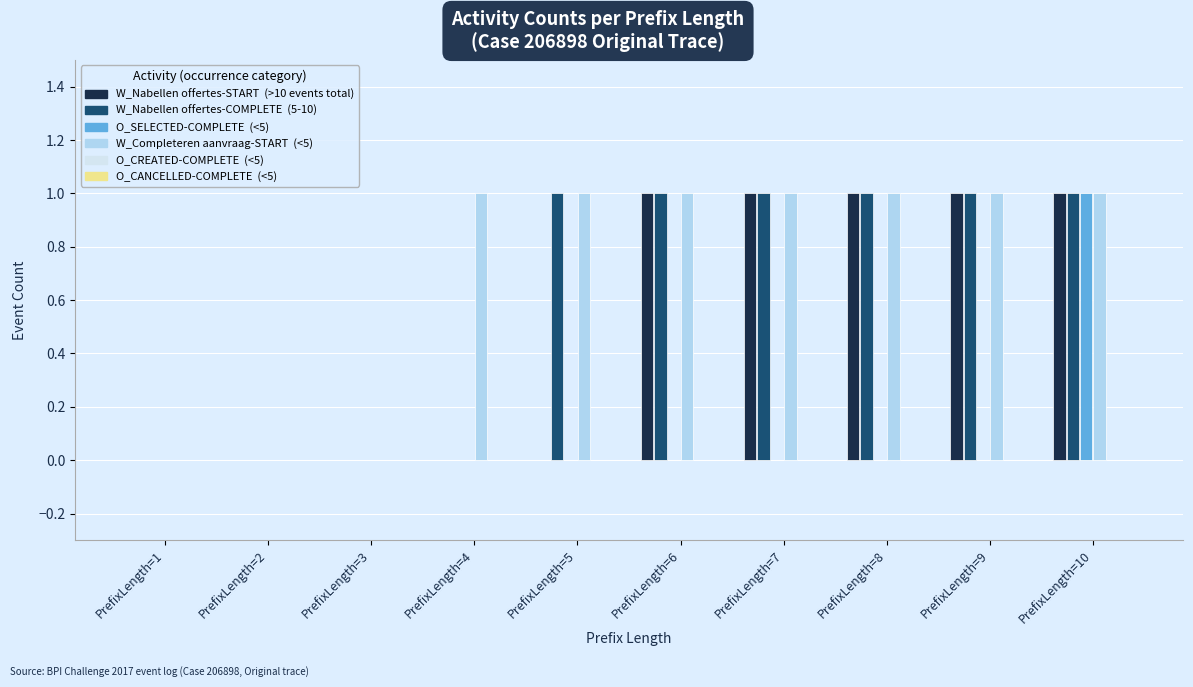

What is the total value across all series at PrefixLength=9?

3